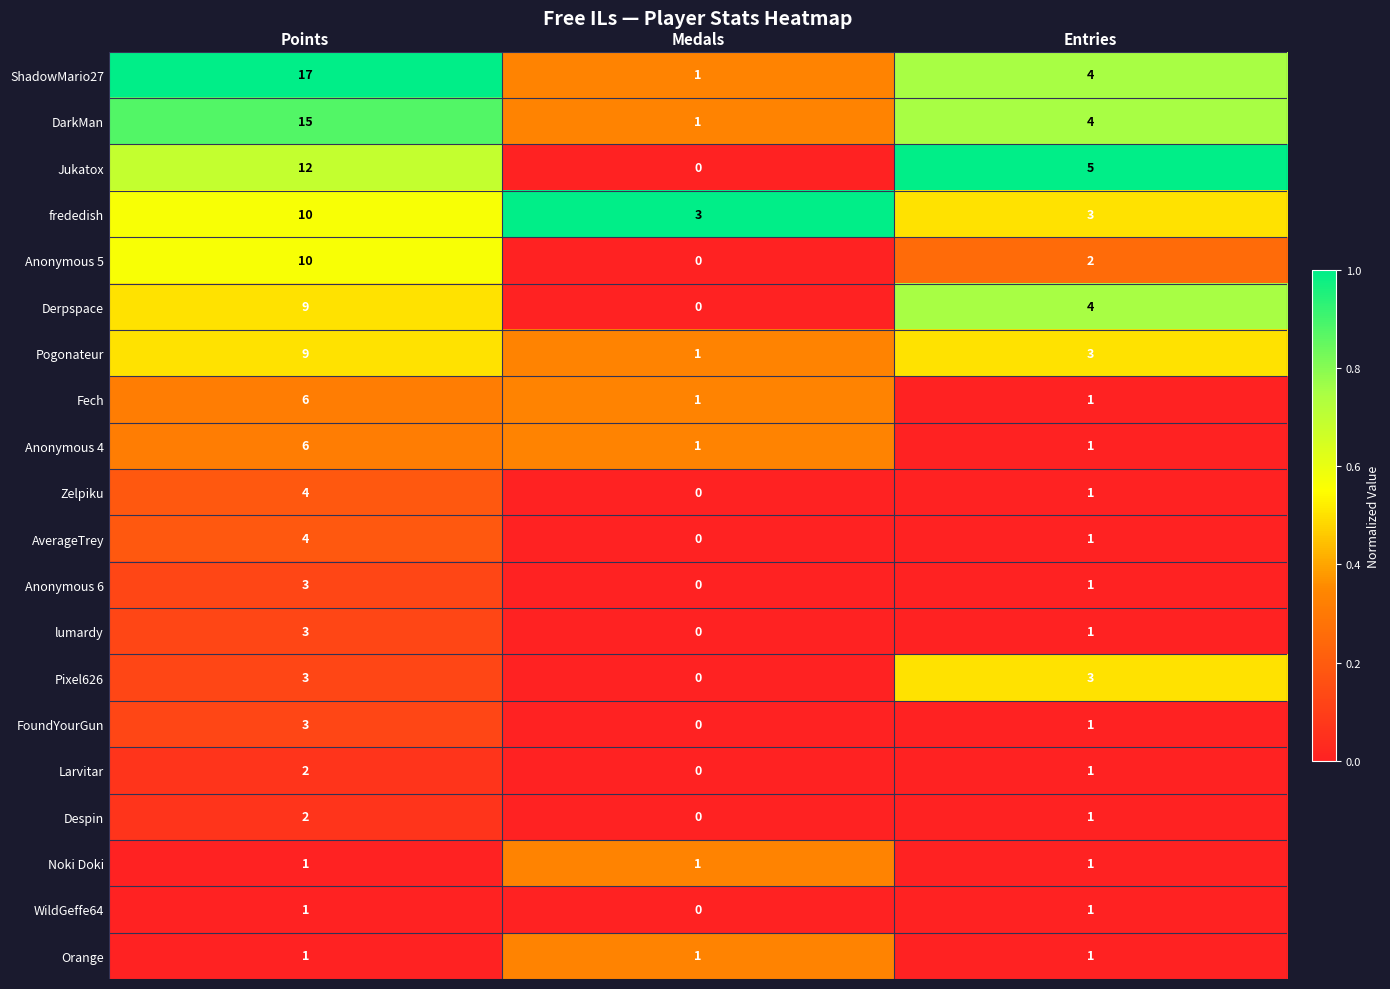

Which series has the largest total across all categories?

ShadowMario27